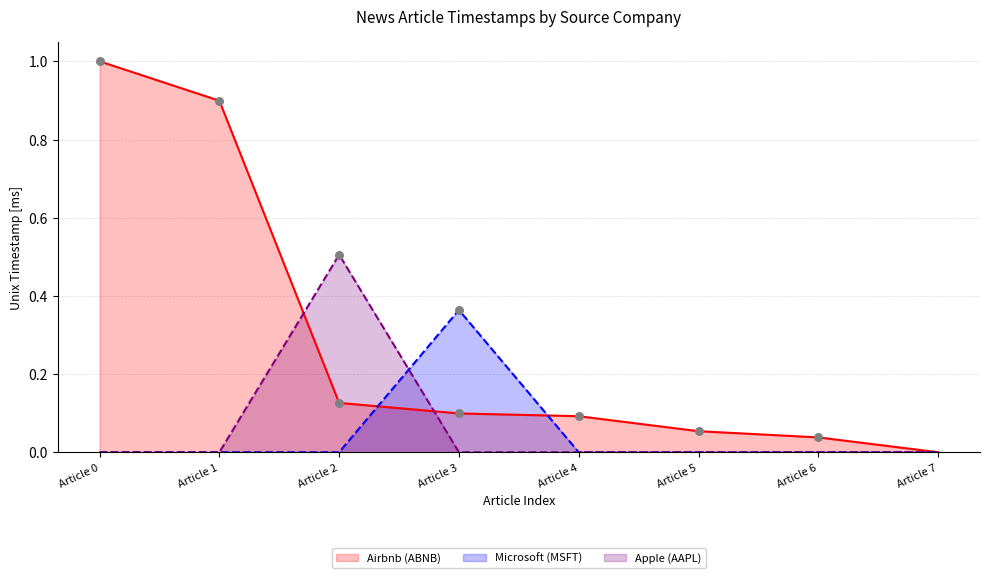

Which series has the largest total across all categories?

Airbnb (ABNB)